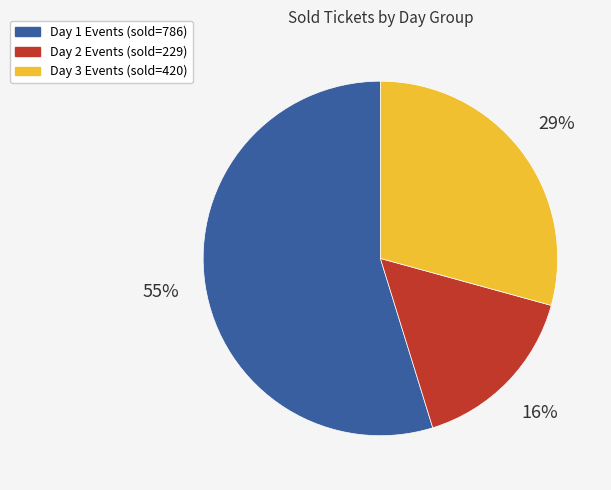

Does any single category account for the majority?

Yes